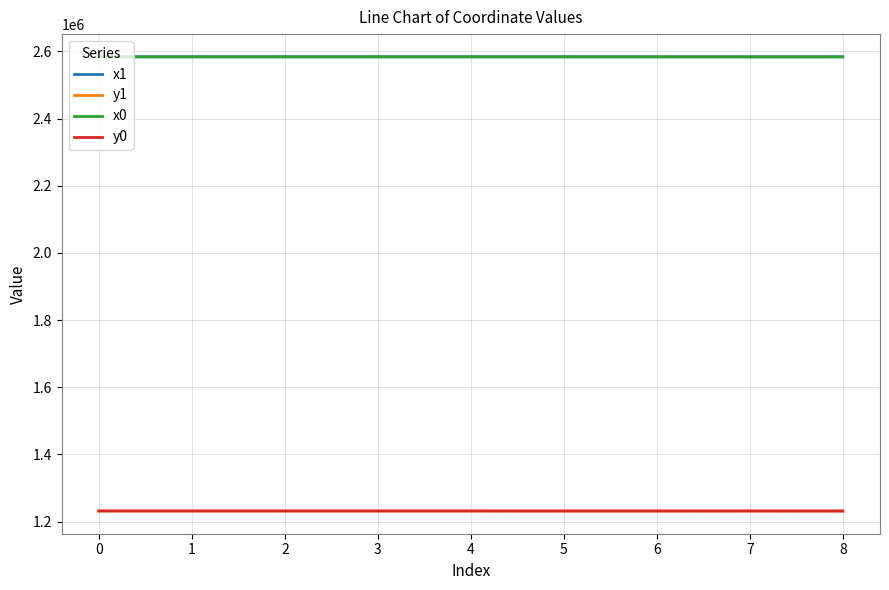

What is the total value across all series at 7?

7630712.2